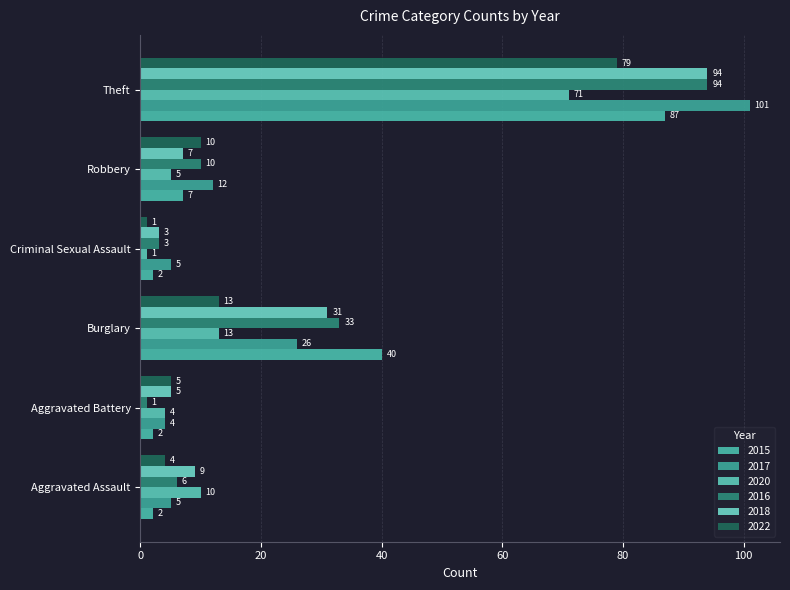

Reading left to right, list all the values displayed in this chart.

2015: Aggravated Assault=2	Aggravated Battery=2	Burglary=40	Criminal Sexual Assault=2	Robbery=7	Theft=87
2017: Aggravated Assault=5	Aggravated Battery=4	Burglary=26	Criminal Sexual Assault=5	Robbery=12	Theft=101
2020: Aggravated Assault=10	Aggravated Battery=4	Burglary=13	Criminal Sexual Assault=1	Robbery=5	Theft=71
2016: Aggravated Assault=6	Aggravated Battery=1	Burglary=33	Criminal Sexual Assault=3	Robbery=10	Theft=94
2018: Aggravated Assault=9	Aggravated Battery=5	Burglary=31	Criminal Sexual Assault=3	Robbery=7	Theft=94
2022: Aggravated Assault=4	Aggravated Battery=5	Burglary=13	Criminal Sexual Assault=1	Robbery=10	Theft=79